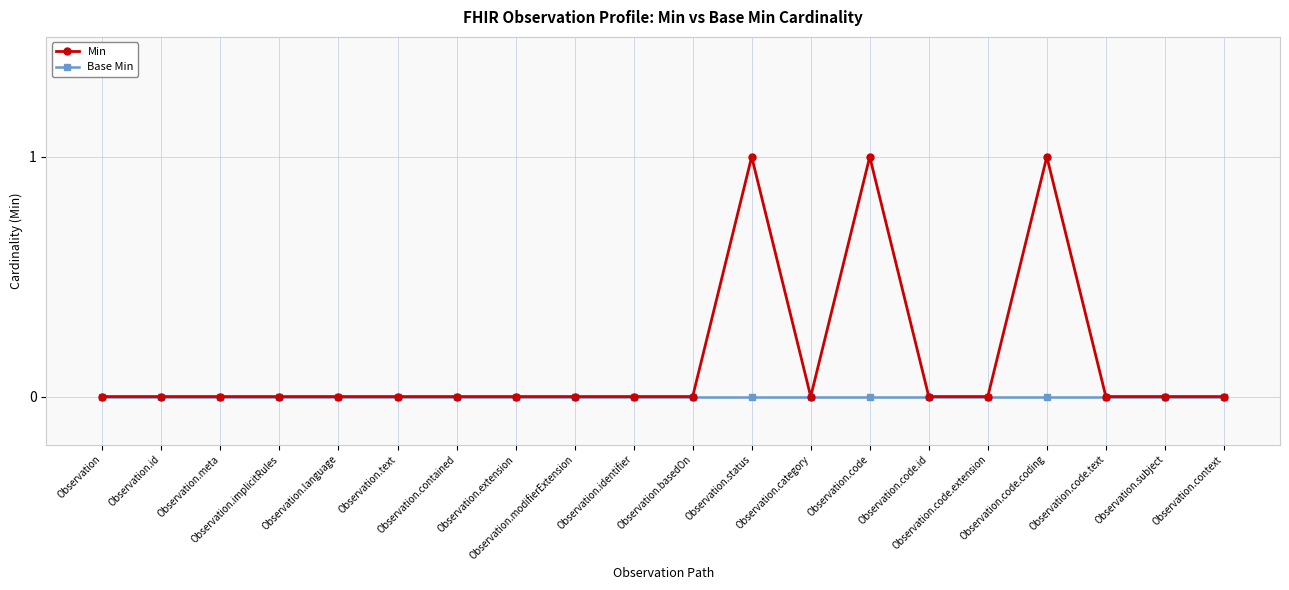

Rank the series by their average value, from highest to lowest.

Min, Base Min